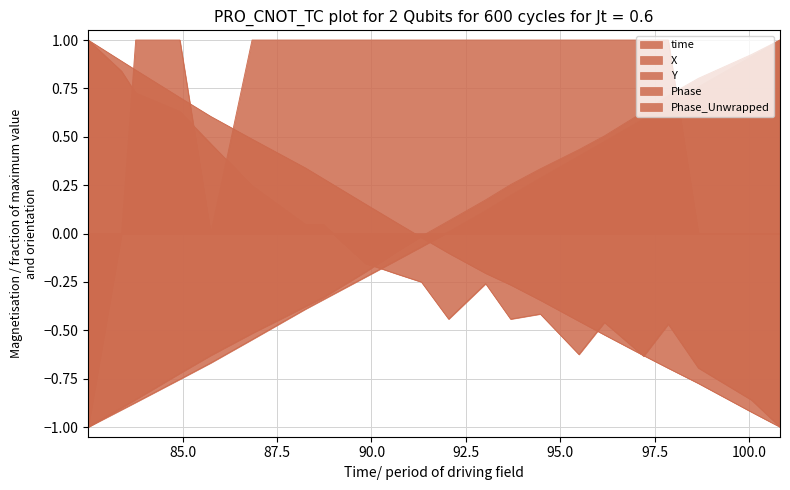

The time series shows 0.8 at 15. True or false?

False